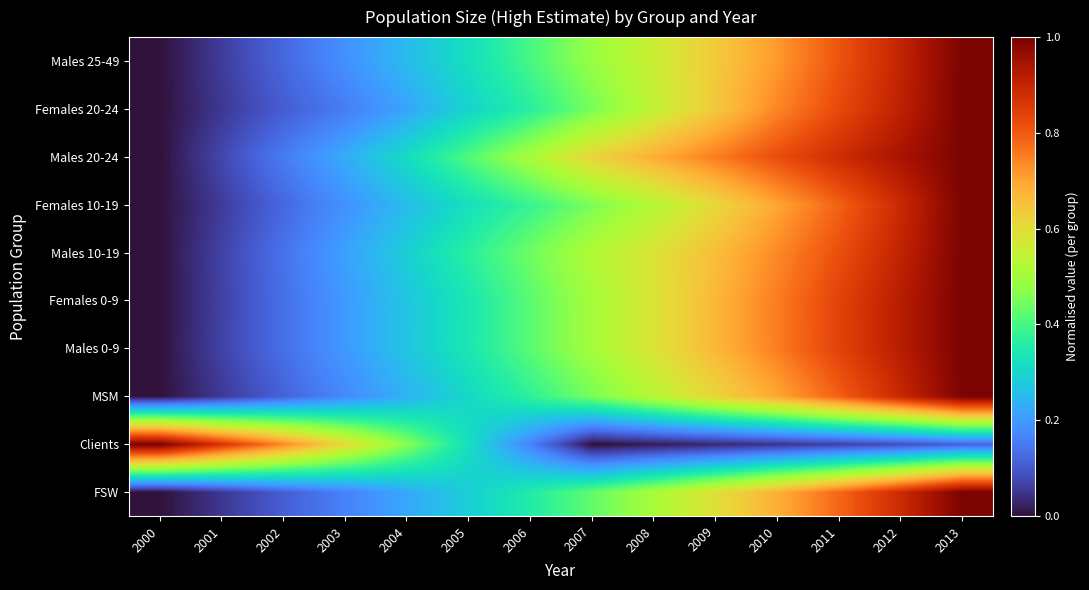

Reading left to right, extract all data points from this chart.

FSW: 2000=0.0	2001=0.1	2002=0.1	2003=0.2	2004=0.2	2005=0.3	2006=0.4	2007=0.4	2008=0.5	2009=0.6	2010=0.7	2011=0.8	2012=0.9	2013=1.0
Clients: 2000=1.0	2001=0.9	2002=0.7	2003=0.6	2004=0.5	2005=0.3	2006=0.2	2007=0.0	2008=0.0	2009=0.0	2010=0.0	2011=0.1	2012=0.1	2013=0.1
MSM: 2000=0.0	2001=0.1	2002=0.1	2003=0.2	2004=0.2	2005=0.3	2006=0.4	2007=0.4	2008=0.5	2009=0.6	2010=0.7	2011=0.8	2012=0.9	2013=1.0
Males 0-9: 2000=0.0	2001=0.1	2002=0.1	2003=0.2	2004=0.3	2005=0.3	2006=0.4	2007=0.5	2008=0.6	2009=0.7	2010=0.8	2011=0.8	2012=0.9	2013=1.0
Females 0-9: 2000=0.0	2001=0.1	2002=0.1	2003=0.2	2004=0.3	2005=0.3	2006=0.4	2007=0.5	2008=0.6	2009=0.7	2010=0.8	2011=0.8	2012=0.9	2013=1.0
Males 10-19: 2000=0.0	2001=0.1	2002=0.1	2003=0.2	2004=0.3	2005=0.4	2006=0.4	2007=0.5	2008=0.6	2009=0.7	2010=0.7	2011=0.8	2012=0.9	2013=1.0
Females 10-19: 2000=0.0	2001=0.1	2002=0.1	2003=0.2	2004=0.3	2005=0.3	2006=0.4	2007=0.5	2008=0.5	2009=0.6	2010=0.7	2011=0.8	2012=0.9	2013=1.0
Males 20-24: 2000=0.0	2001=0.1	2002=0.2	2003=0.2	2004=0.3	2005=0.4	2006=0.5	2007=0.6	2008=0.7	2009=0.8	2010=0.8	2011=0.9	2012=0.9	2013=1.0
Females 20-24: 2000=0.0	2001=0.1	2002=0.1	2003=0.2	2004=0.2	2005=0.3	2006=0.4	2007=0.4	2008=0.5	2009=0.6	2010=0.7	2011=0.8	2012=0.9	2013=1.0
Males 25-49: 2000=0.0	2001=0.1	2002=0.1	2003=0.2	2004=0.3	2005=0.3	2006=0.4	2007=0.5	2008=0.6	2009=0.6	2010=0.7	2011=0.8	2012=0.9	2013=1.0